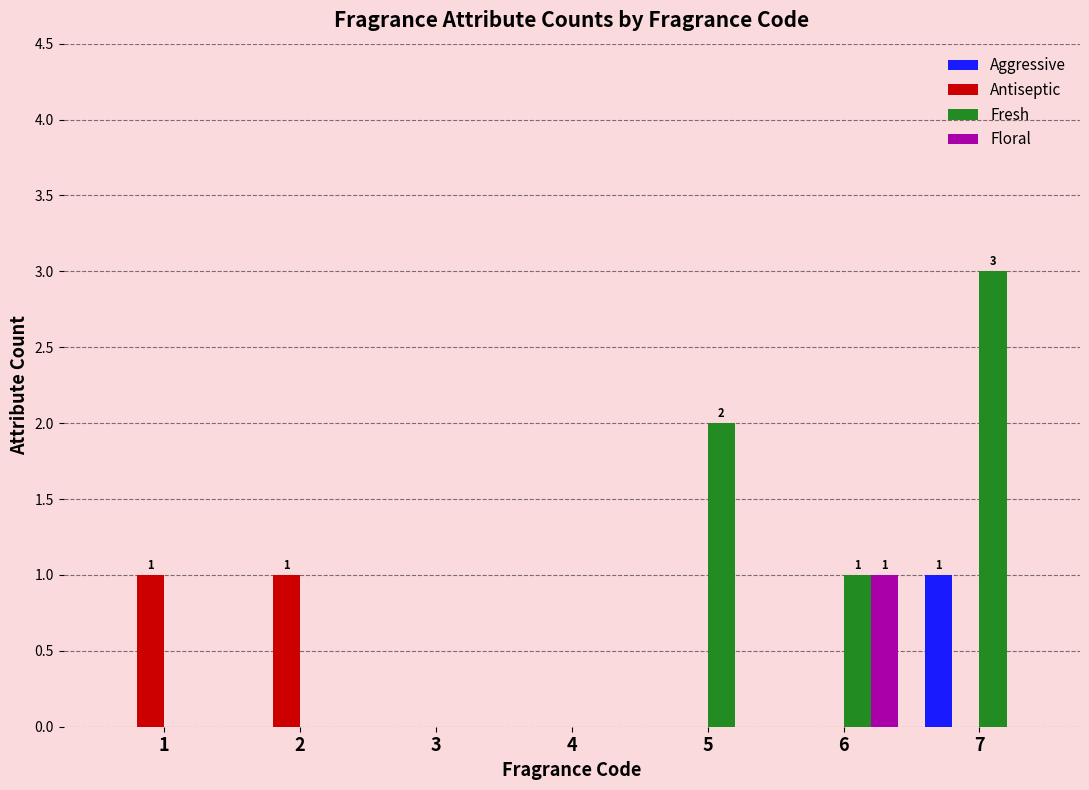

Which series has the largest total across all categories?

Fresh